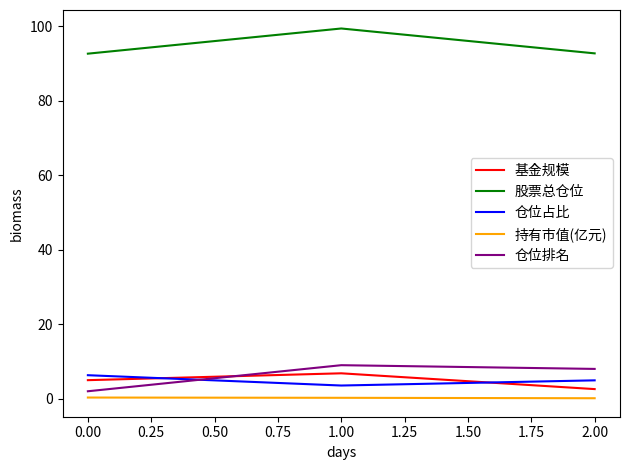

Which series has the largest total across all categories?

股票总仓位